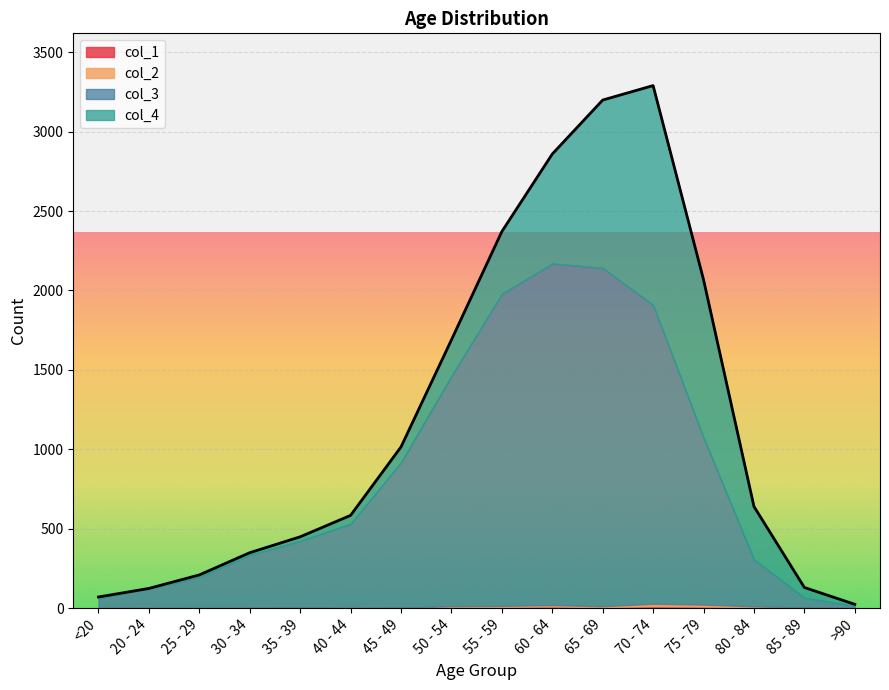

What is the sum of all col_1 values?

72